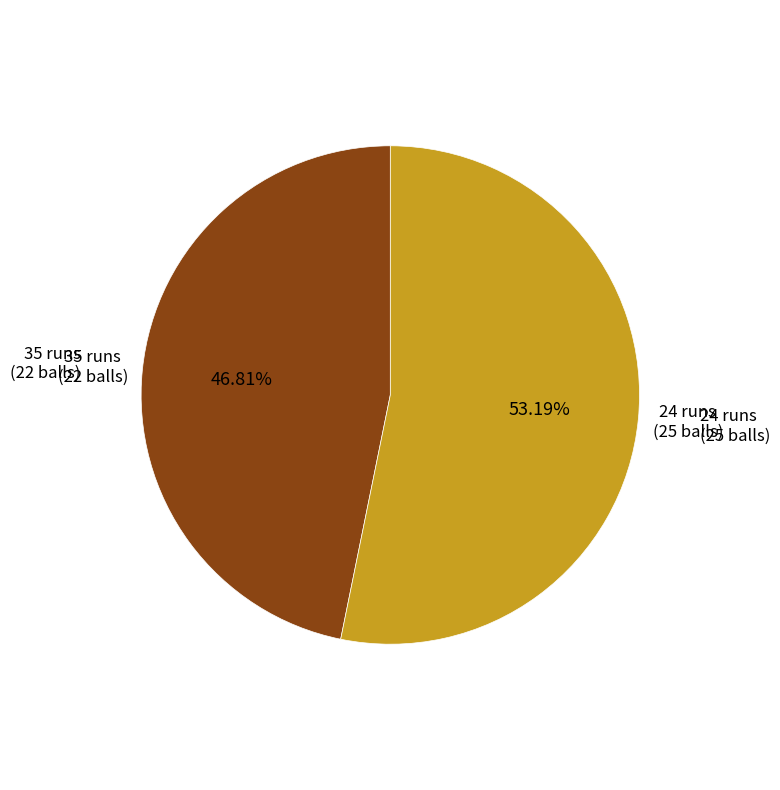

To the nearest percent, what is the difference between the largest and smallest slice percentages?

6%